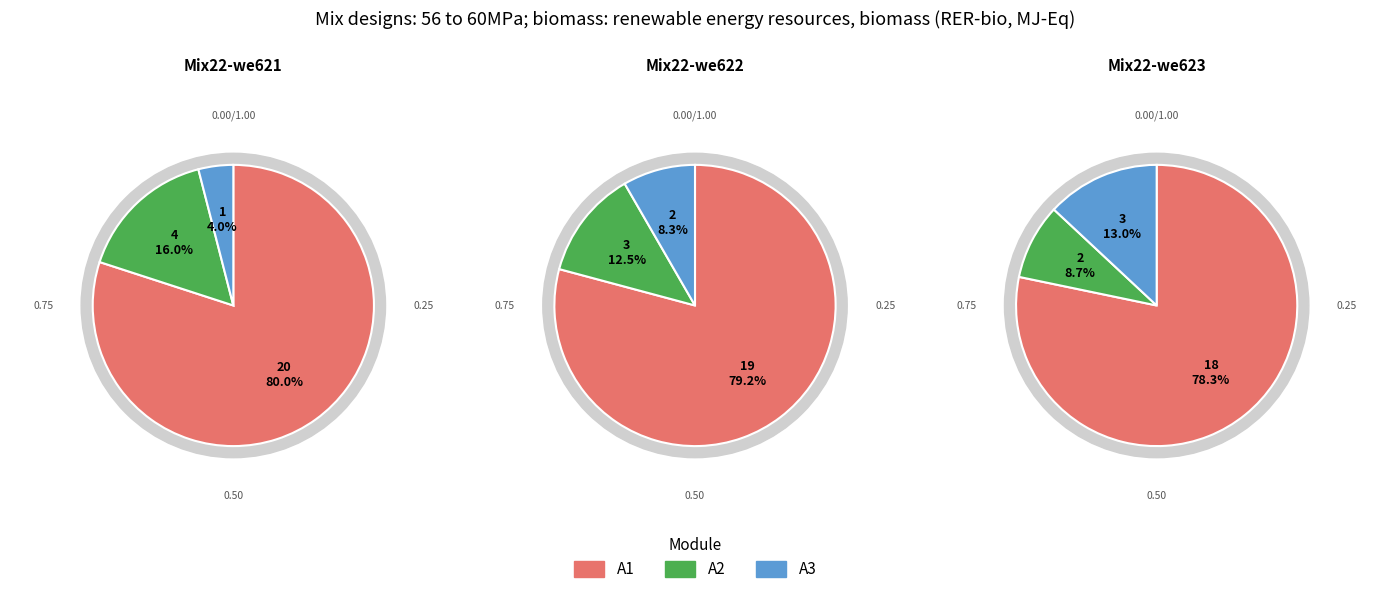

Is 4 the majority of the pie?

No